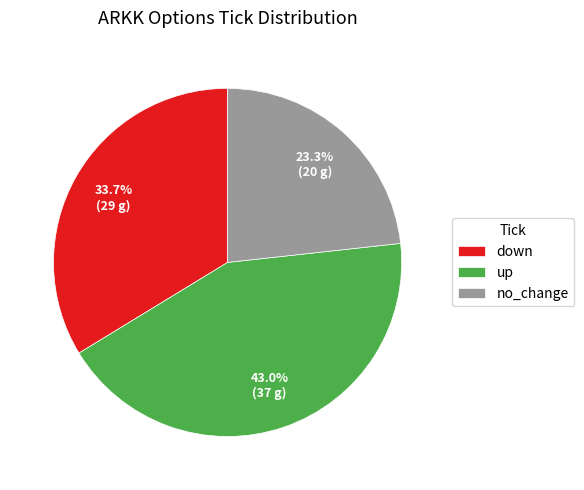

How many slices are in this pie chart?

3